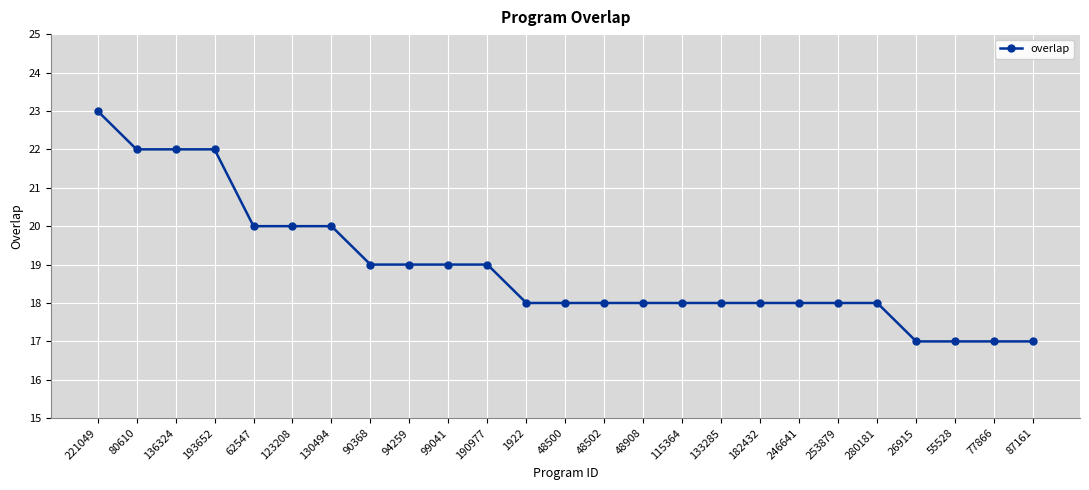

How many lines are shown in the chart?

1